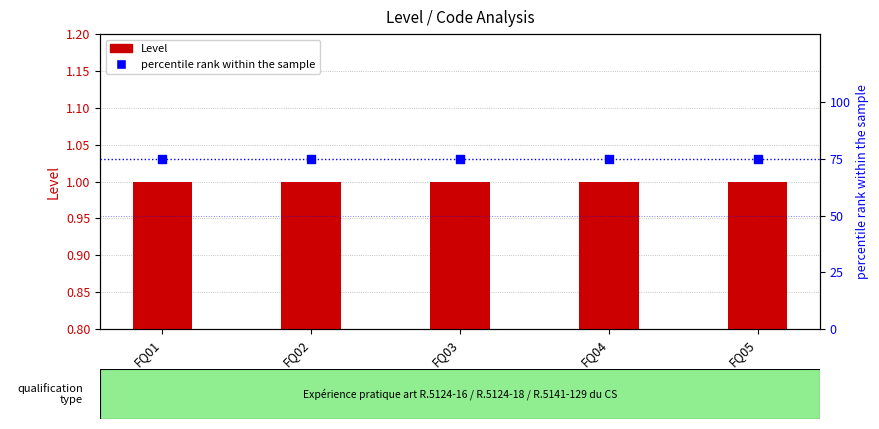

Which series reaches the minimum Y coordinate?

Level